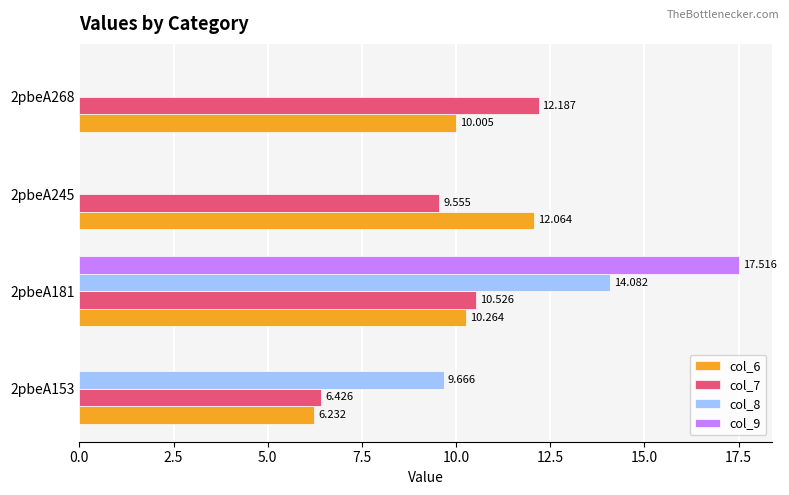

At which category is the sum across all series the highest?

2pbeA181